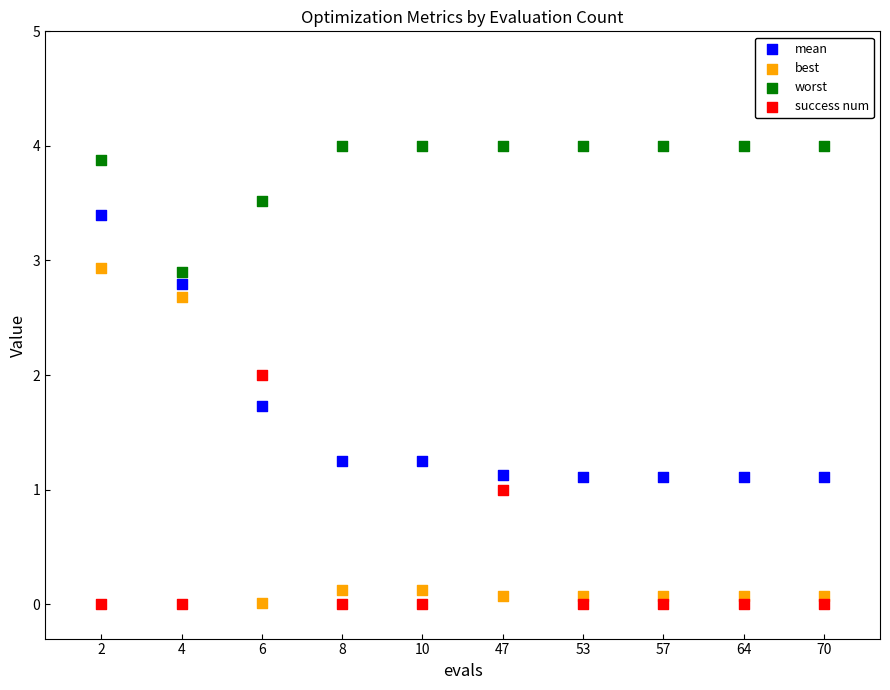

Across all data points, what is the range of Y values (max minus min)?

4.0